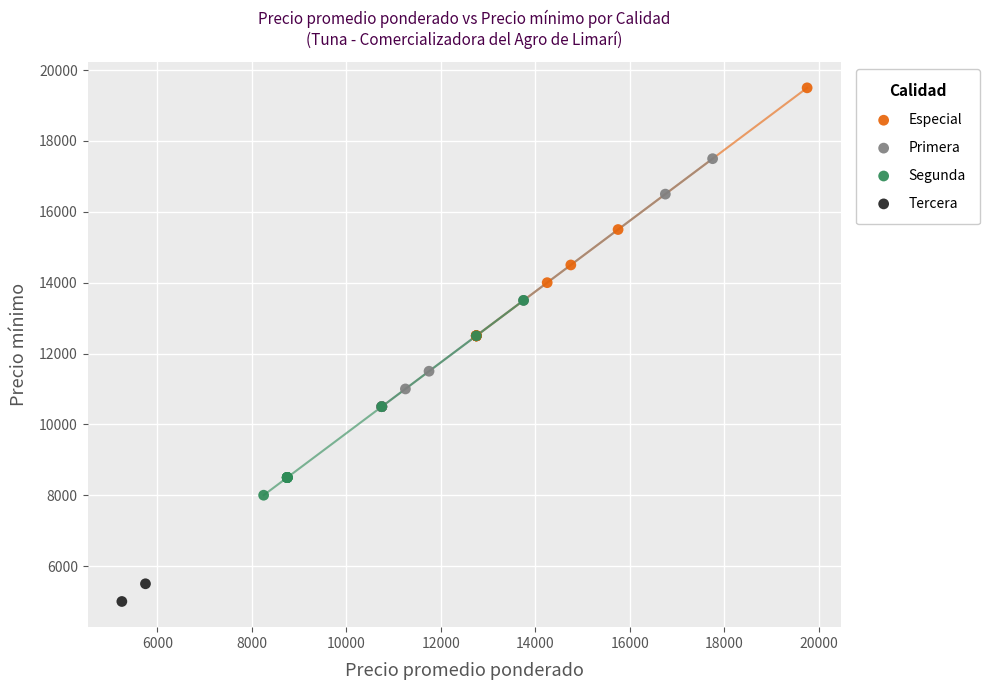

What are all the series names shown in the legend?

Especial, Primera, Segunda, Tercera